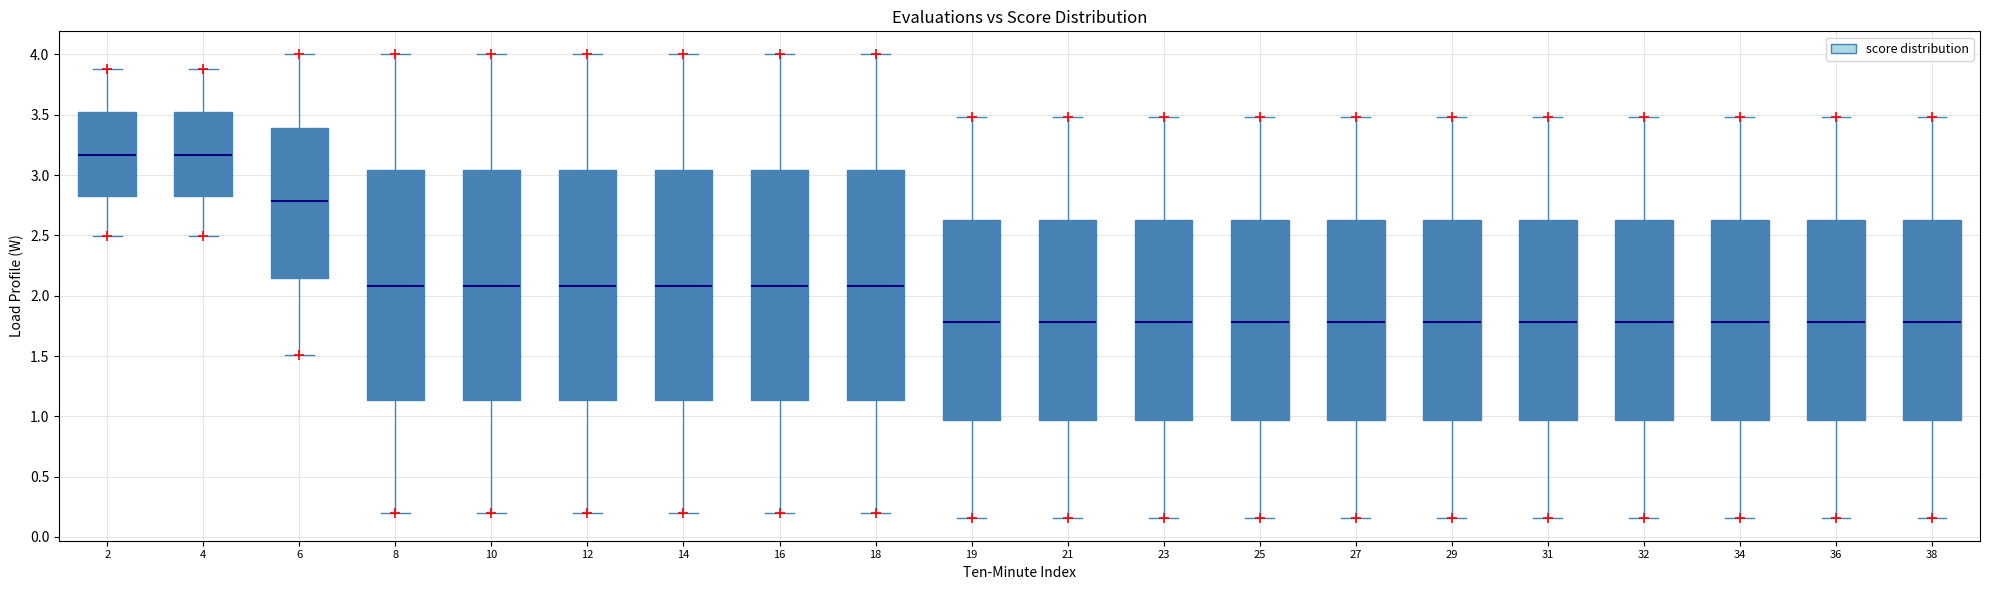

Where does the lower whisker of the box at x = 34 end on the y-axis? The values are not printed on the chart, so give them approximately, as read against the axis.

0.15